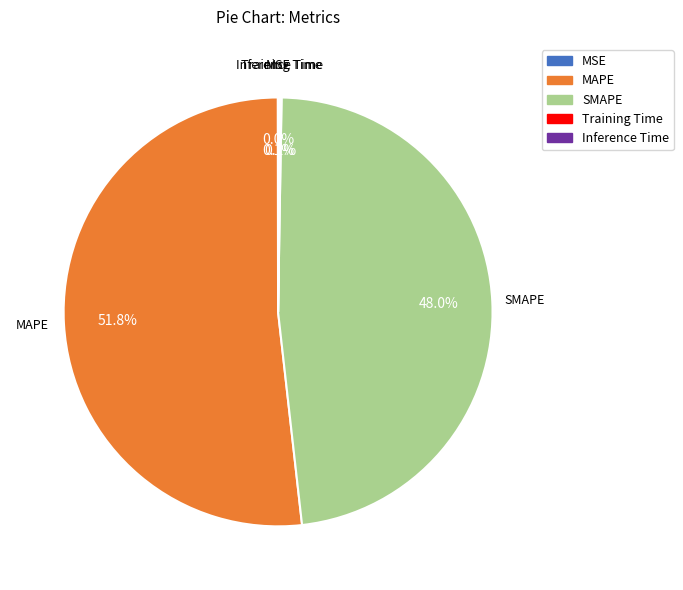

Which category has the biggest portion of the pie?

MAPE